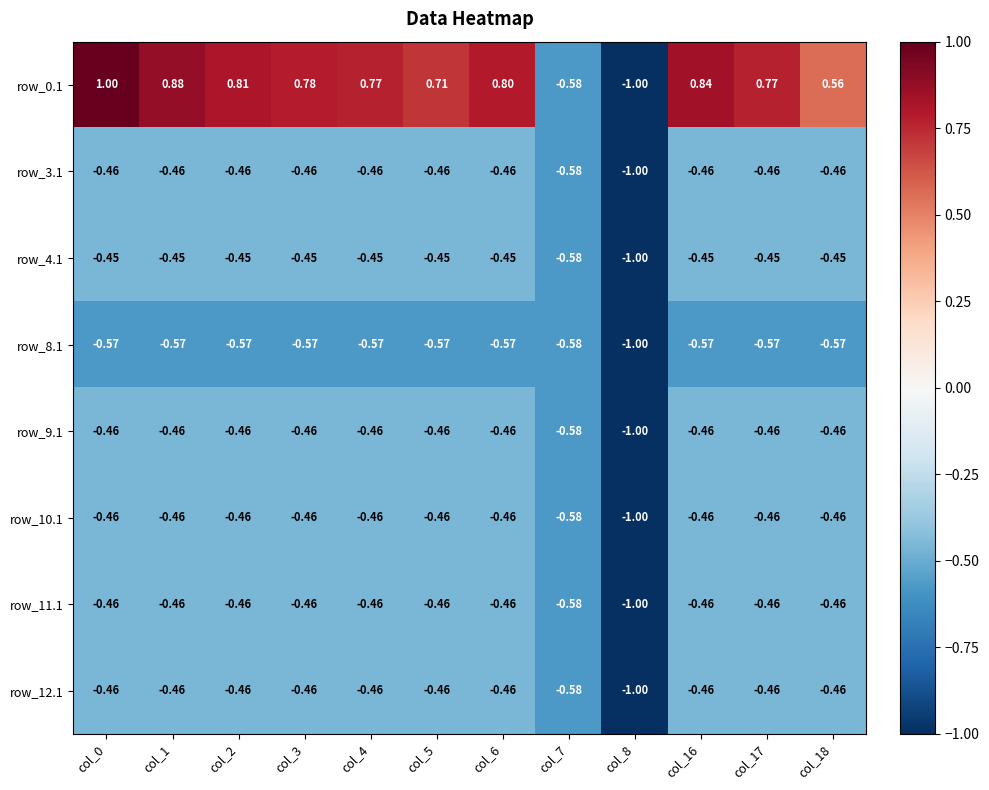

Is the value of row_3.1 at col_7 greater than the value of row_8.1 at col_1?

No